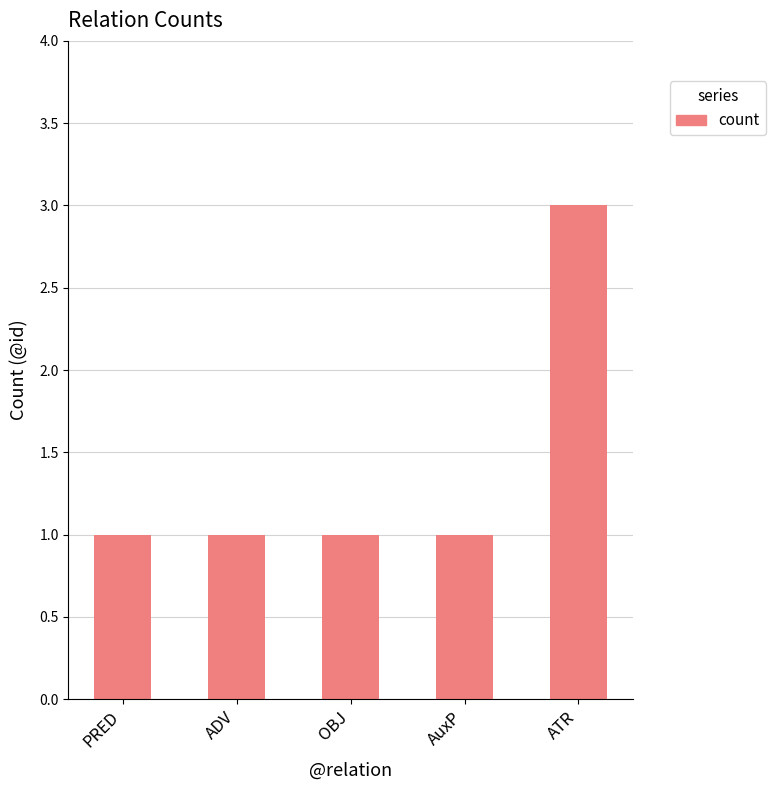

True or false: the data shows 1 at AuxP.

True